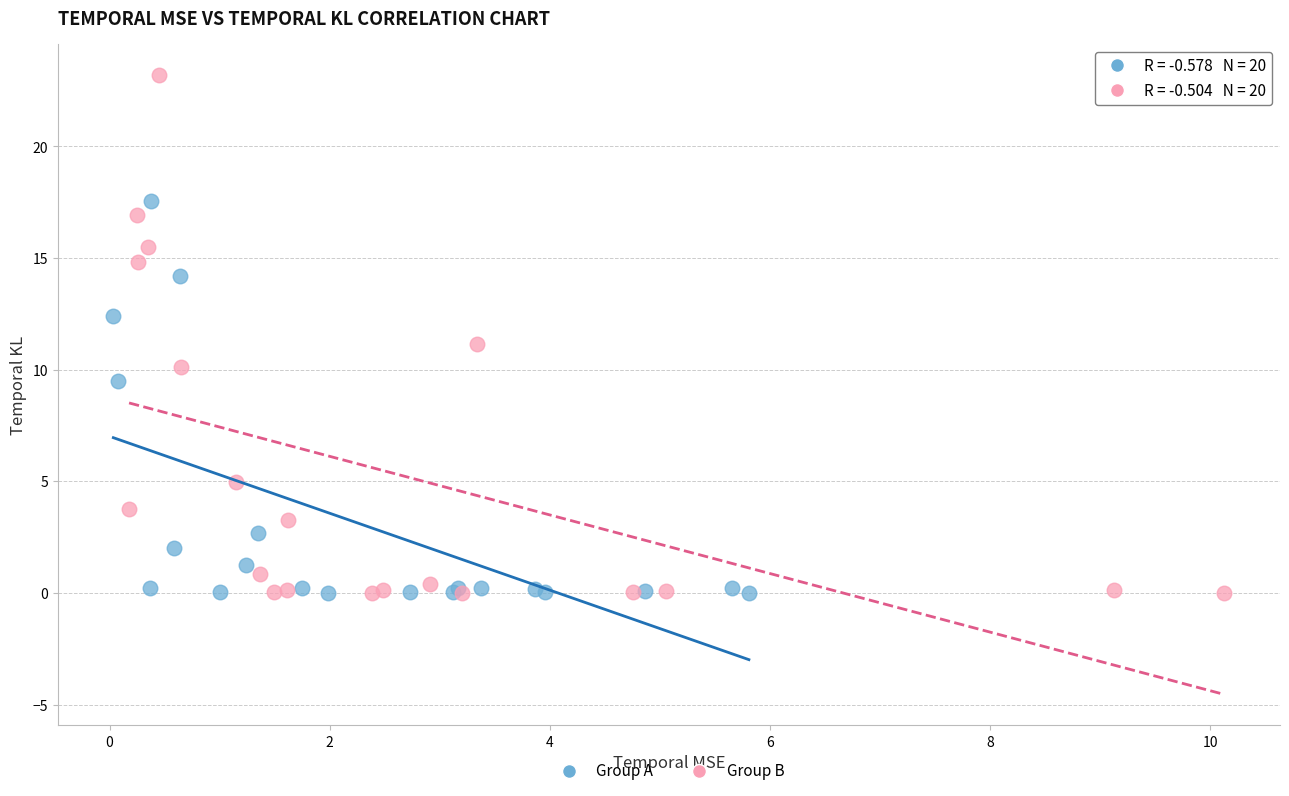

Which series contains the highest Y value?

Group B